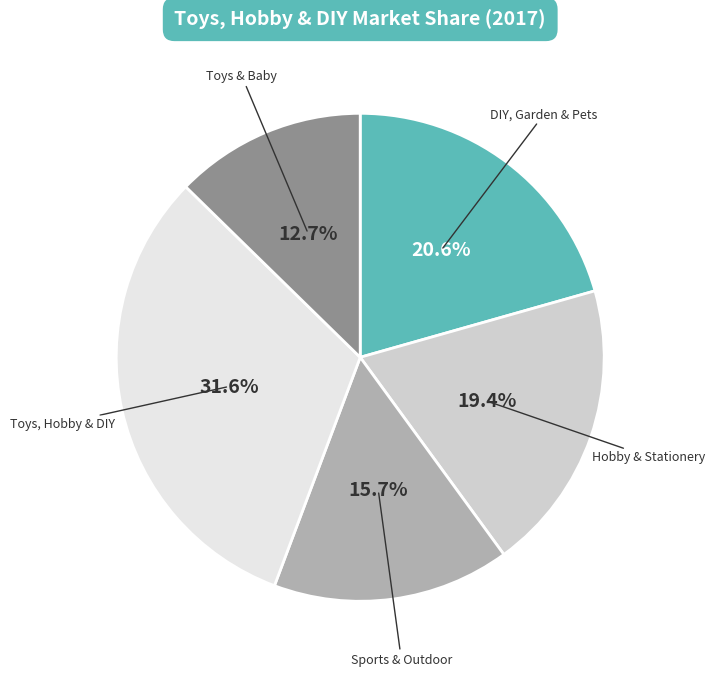

Does any single category account for the majority?

No